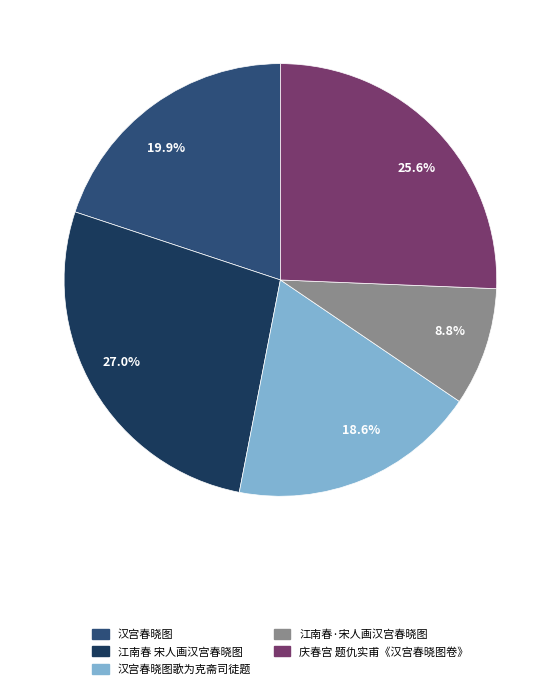

True or false: 庆春宫 题仇实甫《汉宫春晓图卷》 accounts for 36% of the total.

False